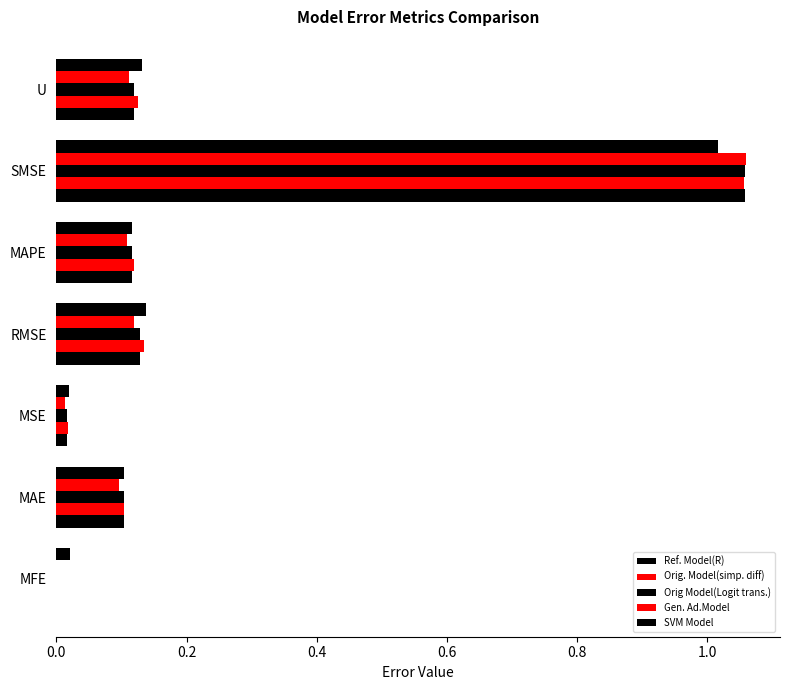

How many data points in Orig. Model(simp. diff) are above 0?

6